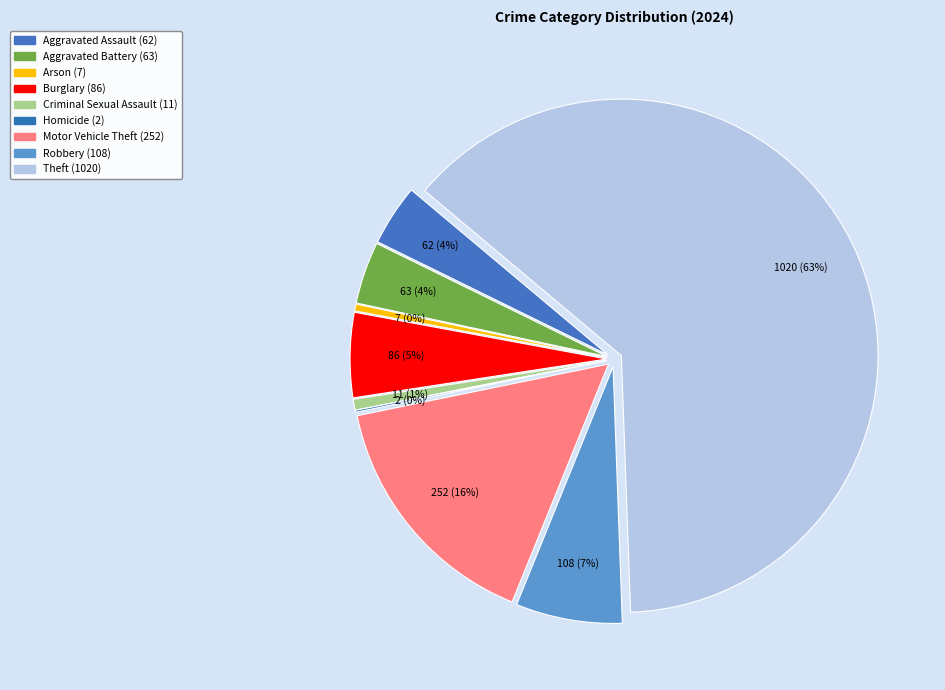

True or false: Motor Vehicle Theft accounts for 9% of the total.

False